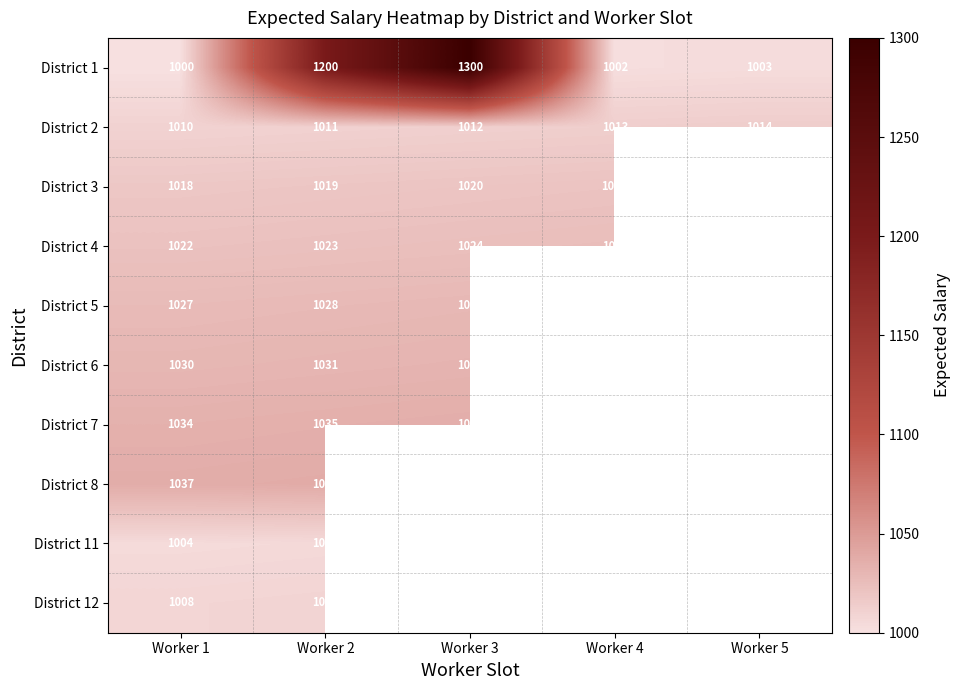

The value of District 7 at Worker 2 is 1599. True or false?

False